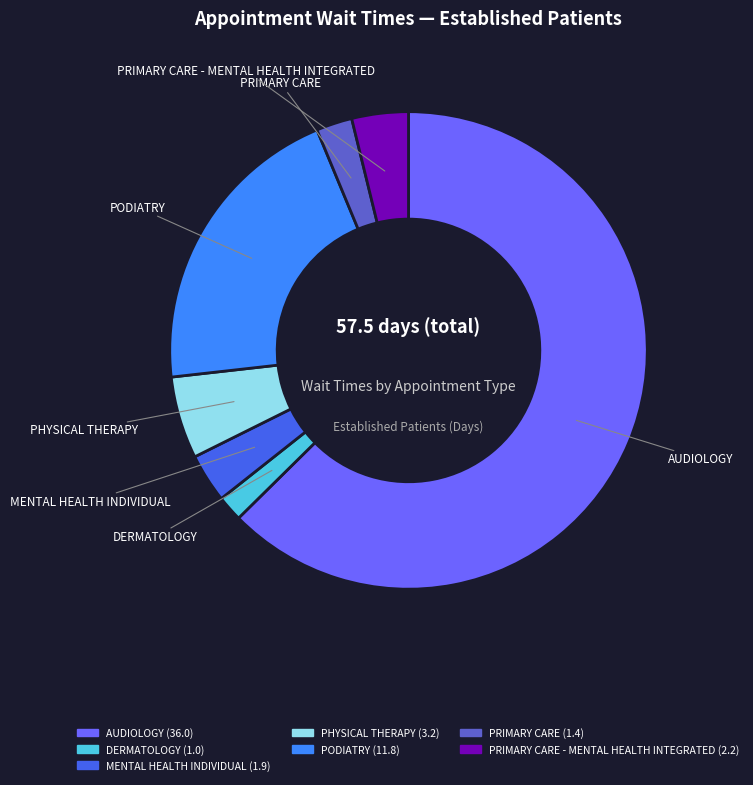

Is there a majority slice in this chart?

Yes